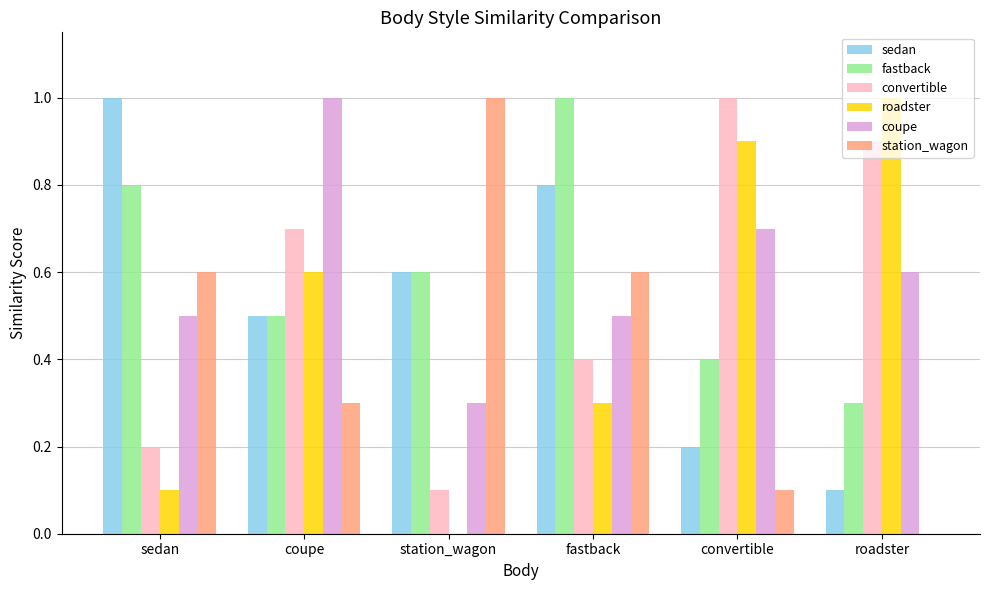

What are all the series names shown in the legend?

sedan, fastback, convertible, roadster, coupe, station_wagon